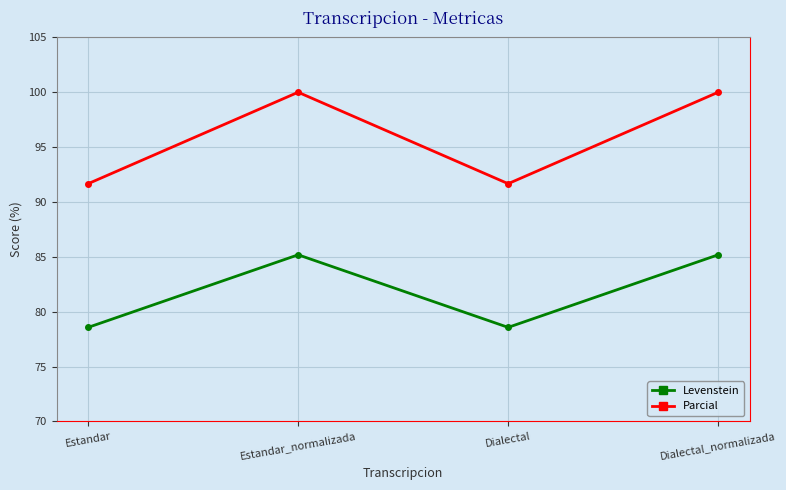

What position from the right is Estandar?

4